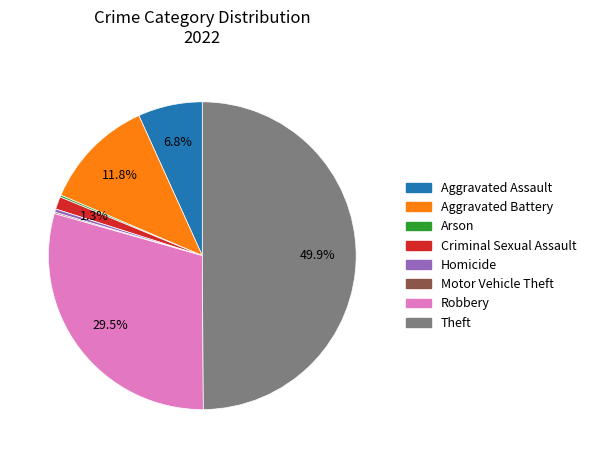

Is it true that Aggravated Battery is 1% of the pie?

False